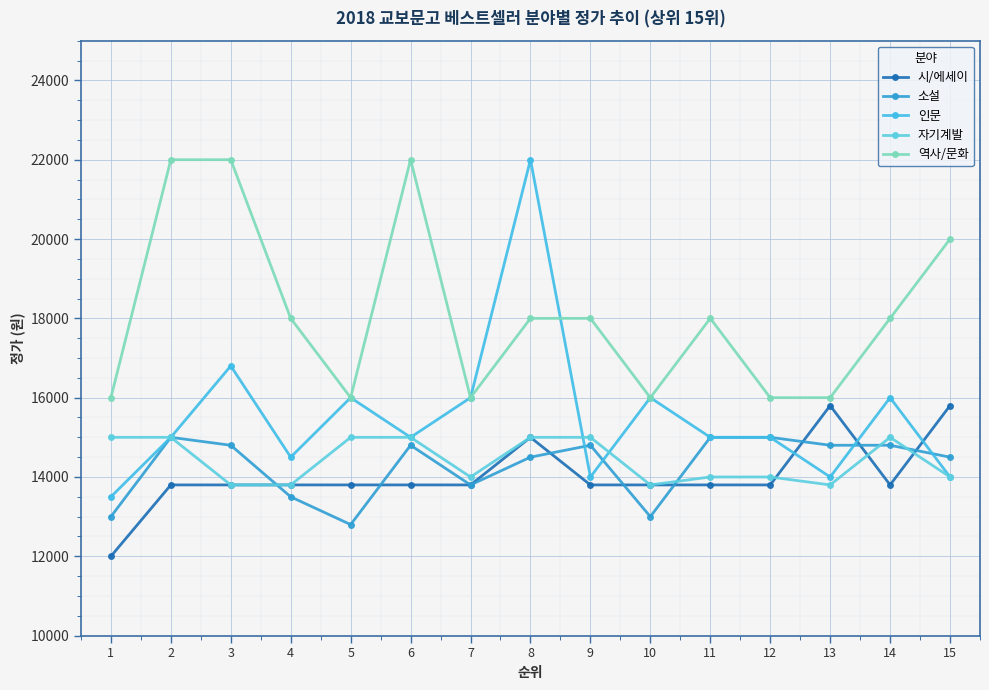

Is it true that 소설 equals 15000 at 12?

True